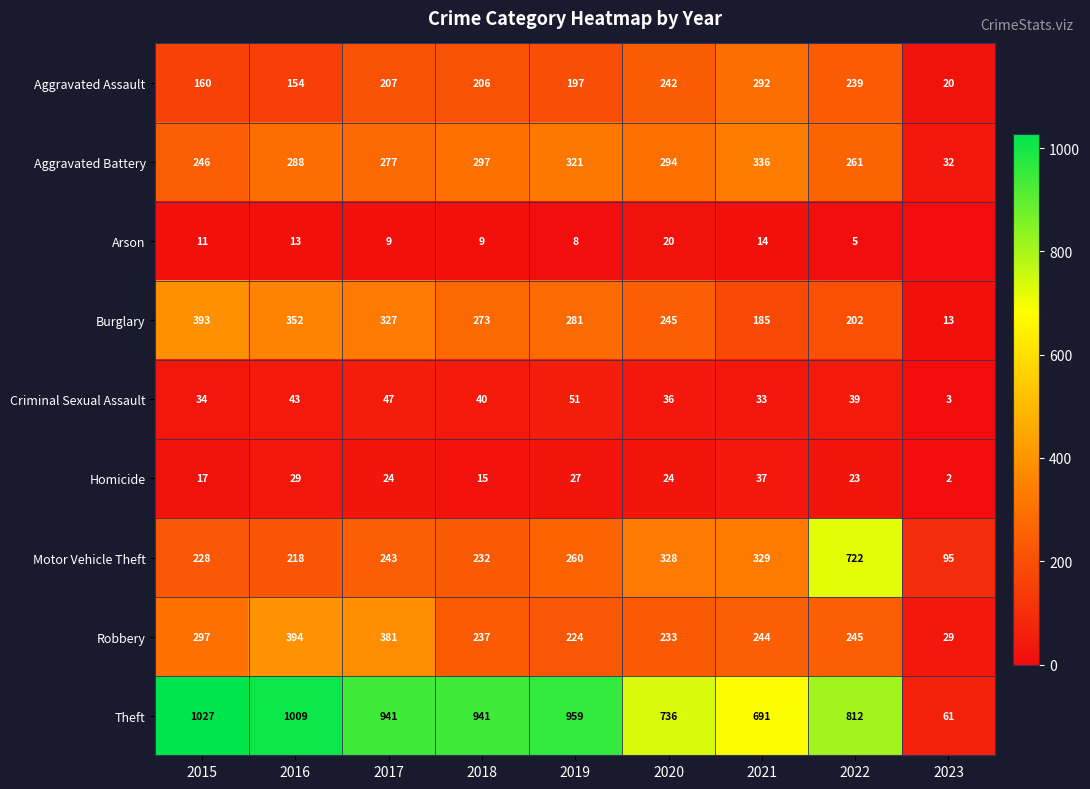

What is the difference between the maximum and minimum values in the Motor Vehicle Theft series?

627